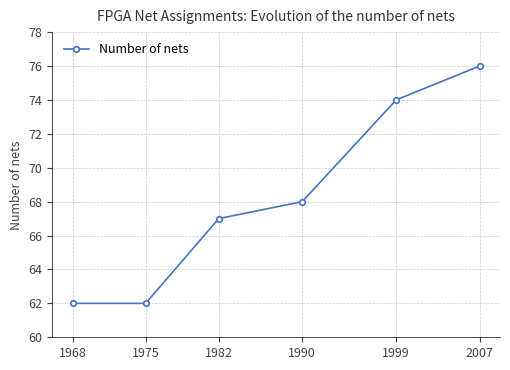

What is the ratio of the value at 1968 to the value at 1999?

0.8